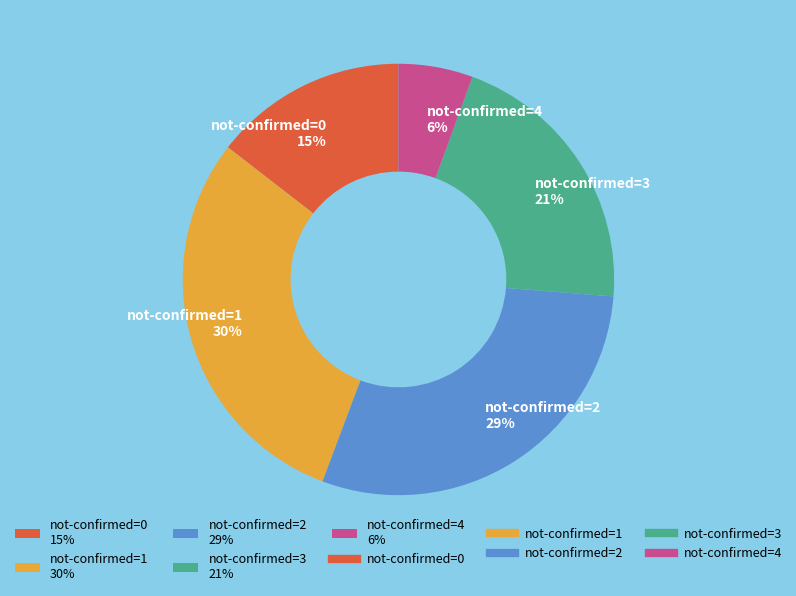

True or false: not-confirmed=4 6% accounts for 6% of the total.

True